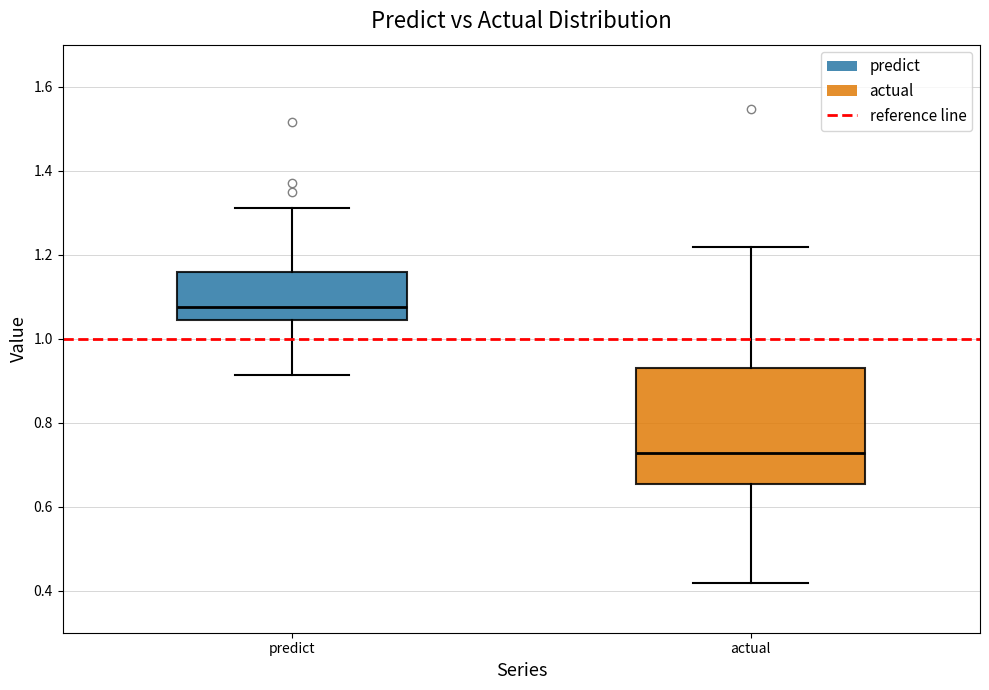

Where is the upper edge of the box for actual on the y-axis? The values are not printed on the chart, so give them approximately, as read against the axis.

0.94